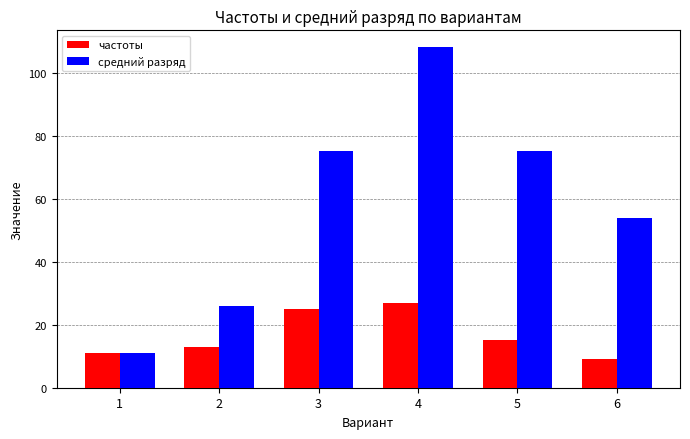

What is the approximate value of средний разряд at 4?

108